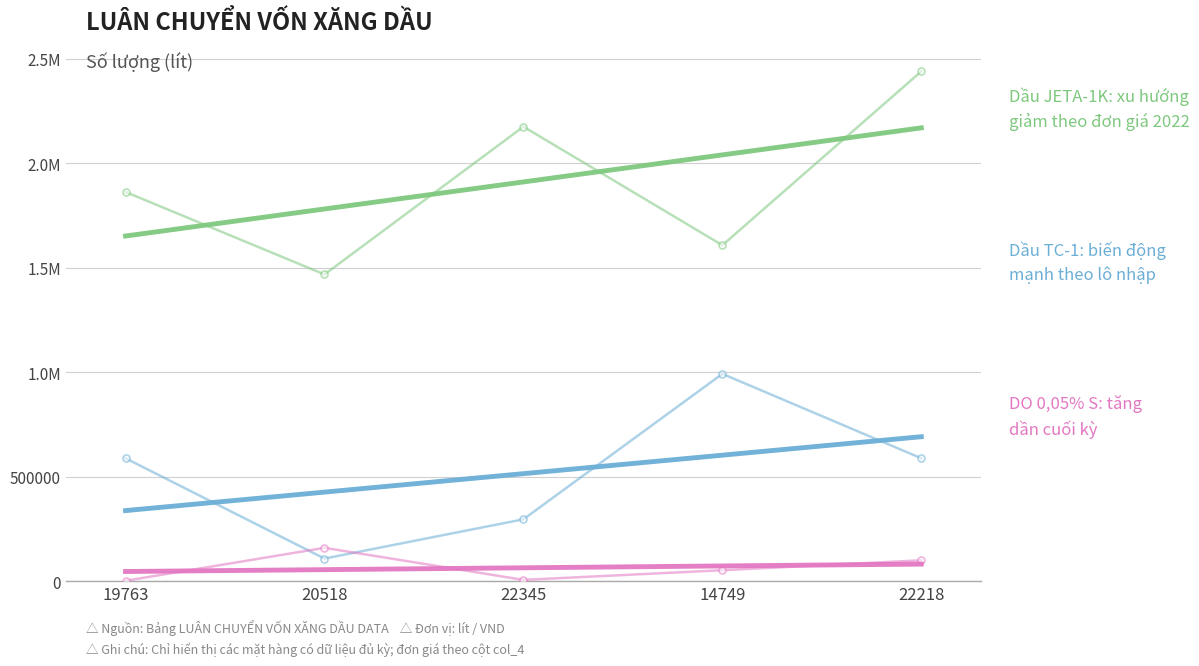

What is the label of the 3rd point from the left?

22345